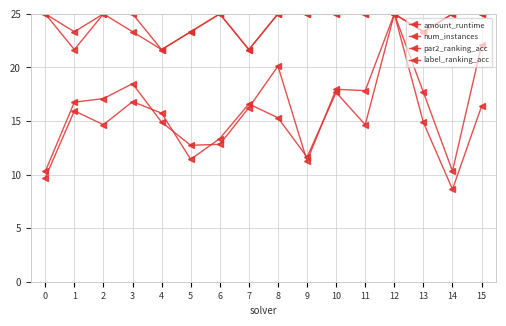

At which category does num_instances reach its first local valley?

2